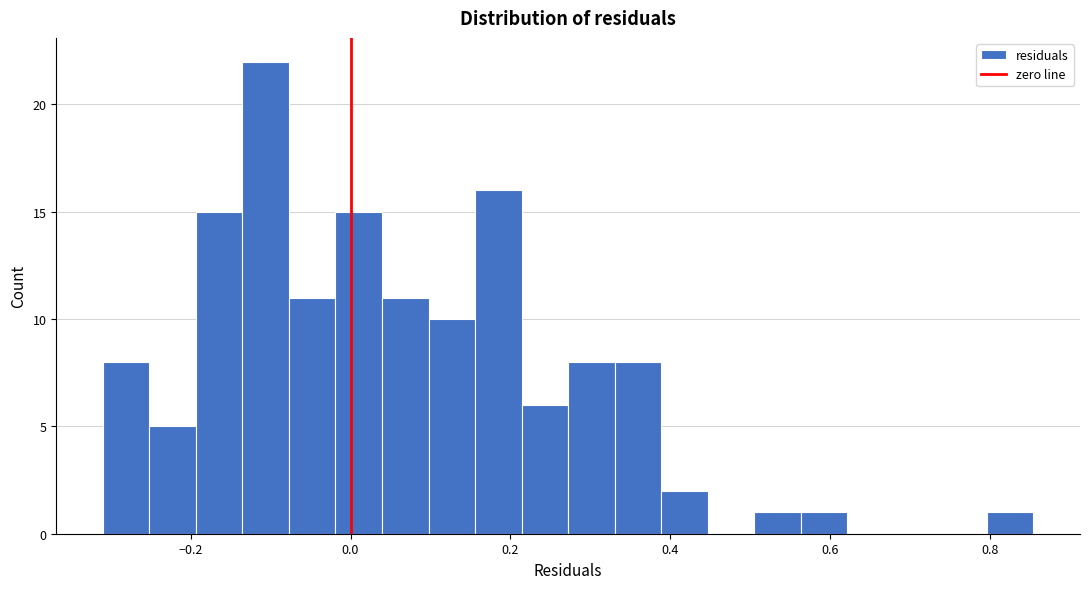

Read against the x-axis, roughly where is the centre of the tallest bar?

-0.10